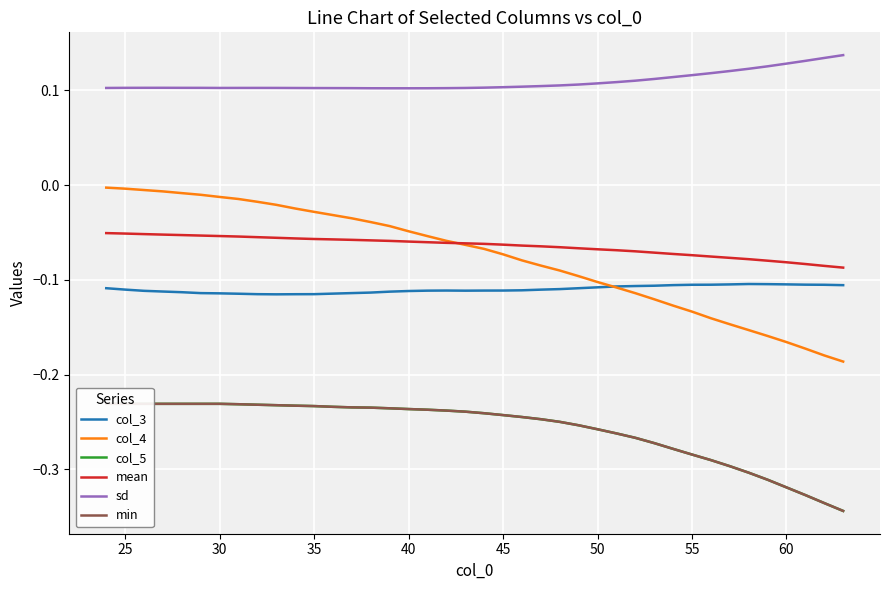

Count the number of data series in this chart.

6